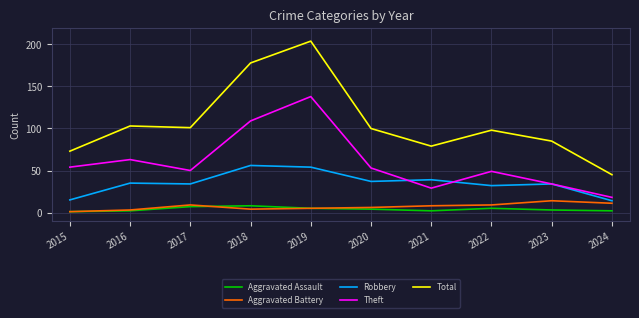

Which series changed the most between 2015 and 2016?

Total